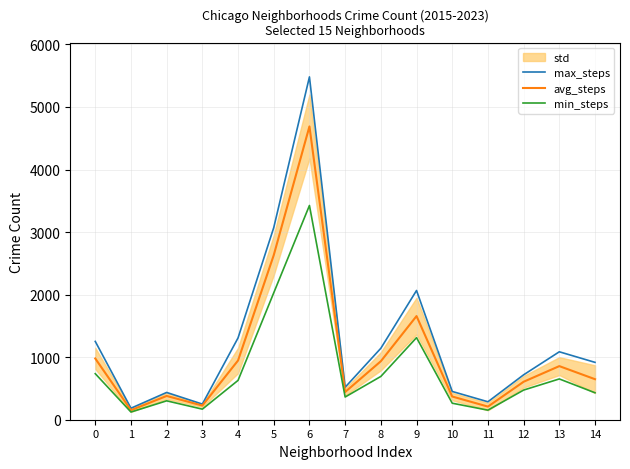

What is the sum of all max_steps values?

19169